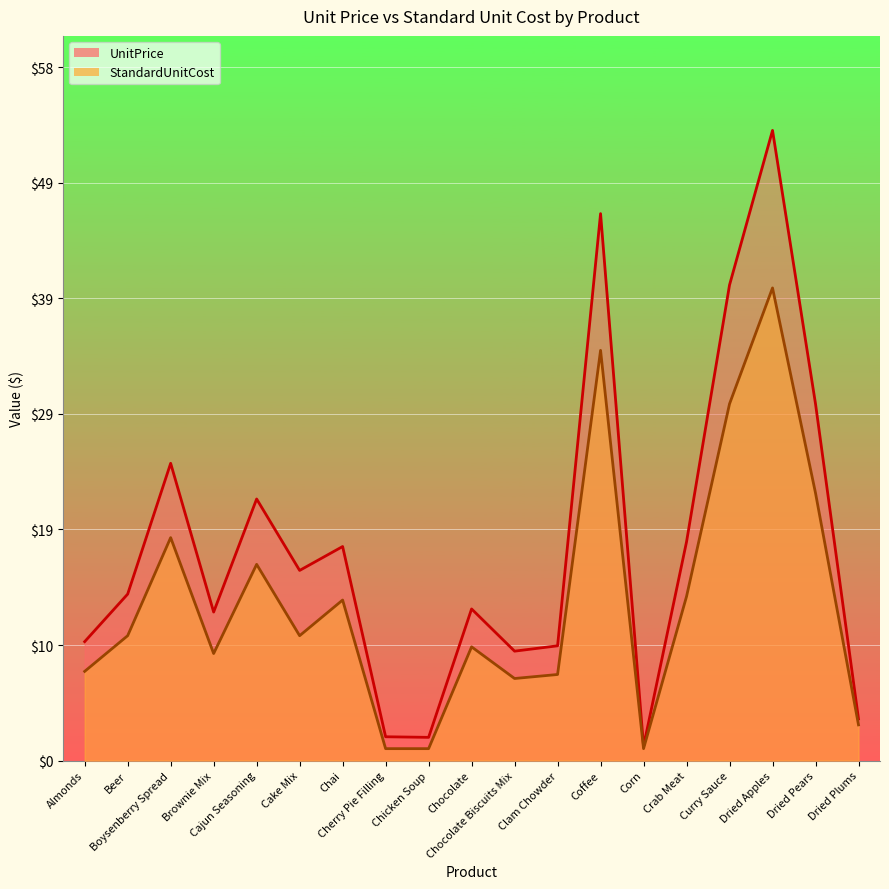

Where is the first local maximum for UnitPrice?

Boysenberry Spread